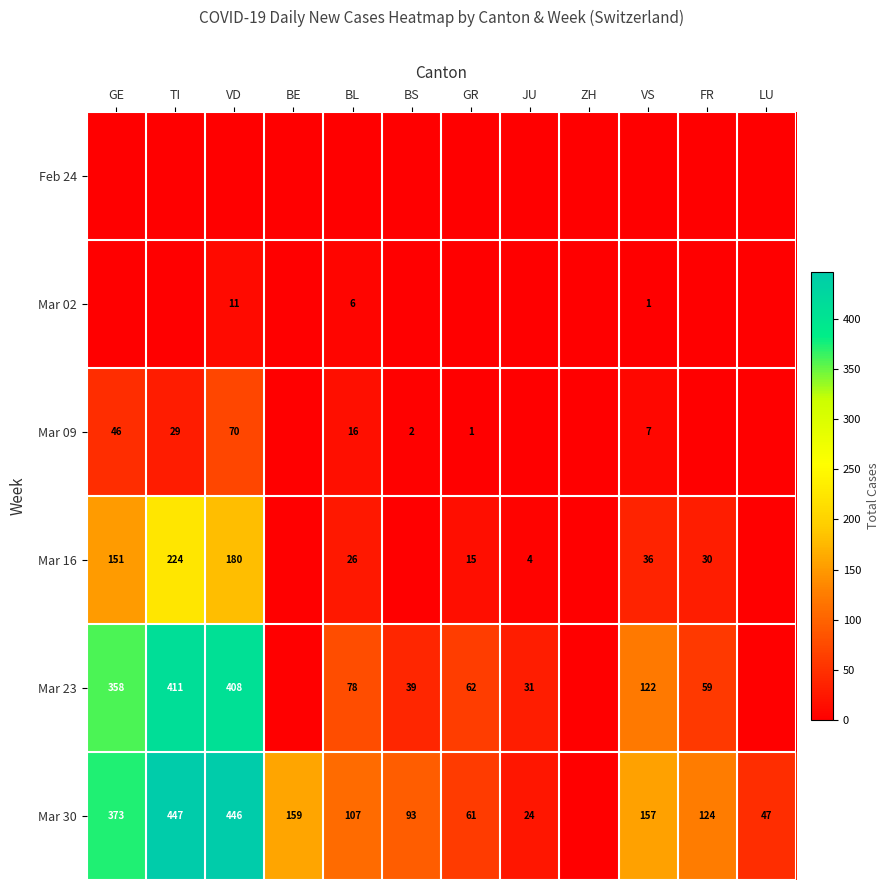

At which category is the sum across all series the highest?

VD